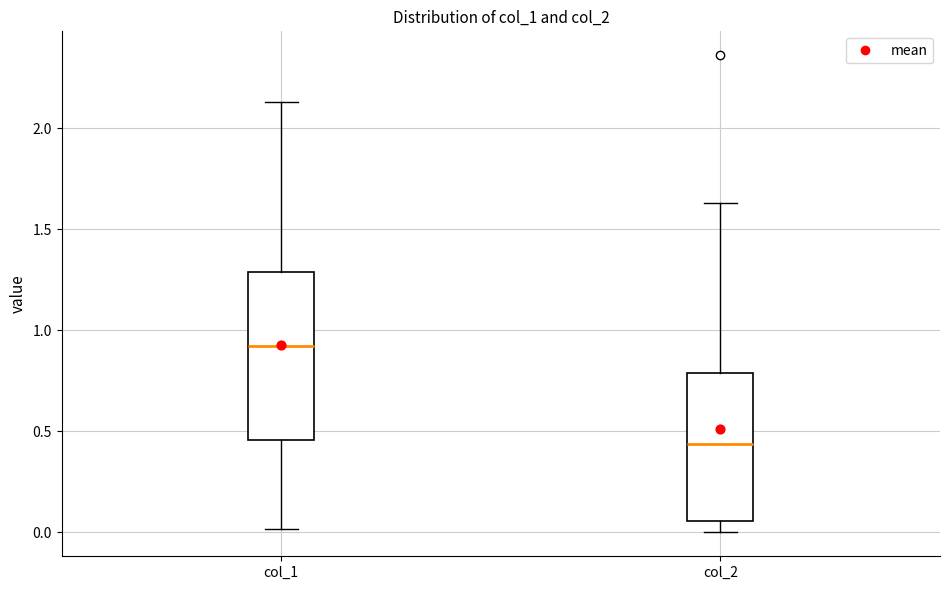

Reading left to right, read every box against the y-axis: the position of its median line, the range the box covers, and the ends of its whiskers. The values are not printed on the chart, so give them approximately, as read against the axis.

col_1: median 0.90, box 0.45 to 1.30, whiskers 0.00 to 2.15
col_2: median 0.45, box 0.05 to 0.80, whiskers 0.00 to 1.65